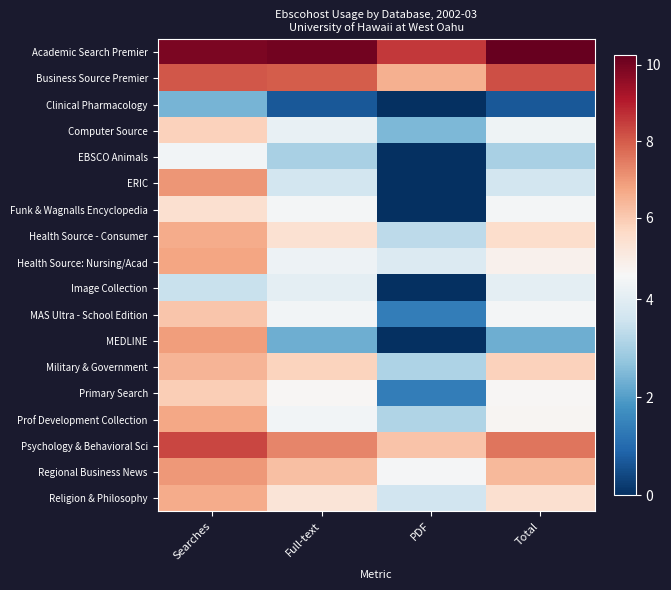

Reading right to left, list all the values displayed in this chart.

Academic Search Premier: Total=10.2	PDF=8.6	Full-text=10.0	Searches=9.9
Business Source Premier: Total=8.2	PDF=6.5	Full-text=8.0	Searches=8.1
Clinical Pharmacology: Total=0.7	PDF=0.0	Full-text=0.7	Searches=2.4
Computer Source: Total=4.3	PDF=2.5	Full-text=4.1	Searches=5.8
EBSCO Animals: Total=3.0	PDF=0.0	Full-text=3.0	Searches=4.4
ERIC: Total=3.7	PDF=0.0	Full-text=3.7	Searches=7.0
Funk & Wagnalls Encyclopedia: Total=4.4	PDF=0.0	Full-text=4.4	Searches=5.4
Health Source - Consumer: Total=5.5	PDF=3.3	Full-text=5.4	Searches=6.6
Health Source: Nursing/Acad: Total=4.8	PDF=3.9	Full-text=4.2	Searches=6.8
Image Collection: Total=4.1	PDF=0.0	Full-text=4.1	Searches=3.5
MAS Ultra - School Edition: Total=4.4	PDF=1.4	Full-text=4.4	Searches=6.1
MEDLINE: Total=2.3	PDF=0.0	Full-text=2.3	Searches=6.9
Military & Government: Total=5.8	PDF=3.1	Full-text=5.8	Searches=6.5
Primary Search: Total=4.6	PDF=1.4	Full-text=4.5	Searches=5.9
Prof Development Collection: Total=4.6	PDF=3.1	Full-text=4.4	Searches=6.7
Psychology & Behavioral Sci: Total=7.6	PDF=6.1	Full-text=7.3	Searches=8.4
Regional Business News: Total=6.4	PDF=4.4	Full-text=6.2	Searches=7.0
Religion & Philosophy: Total=5.4	PDF=3.6	Full-text=5.3	Searches=6.6